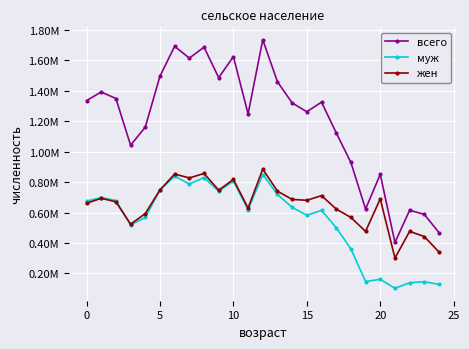

What are all the series names shown in the legend?

всего, муж, жен